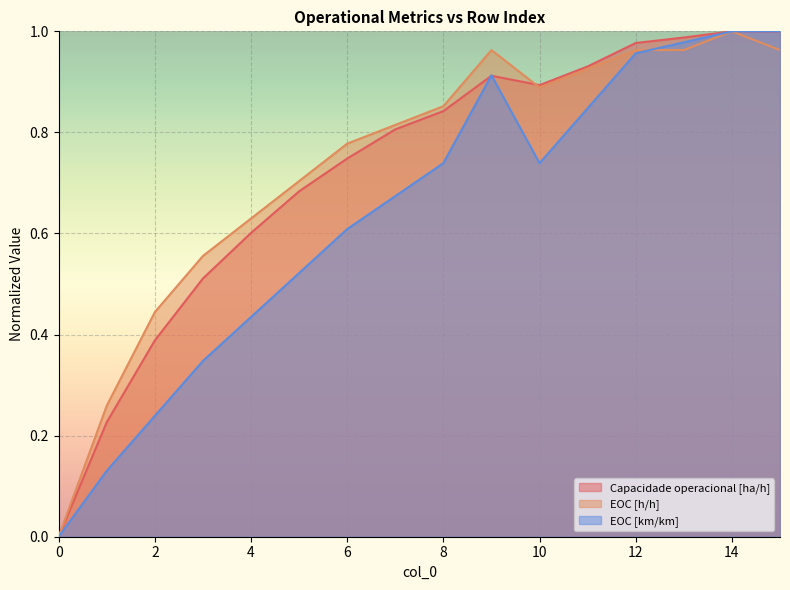

What is the difference between the highest and lowest values at 4?

0.2